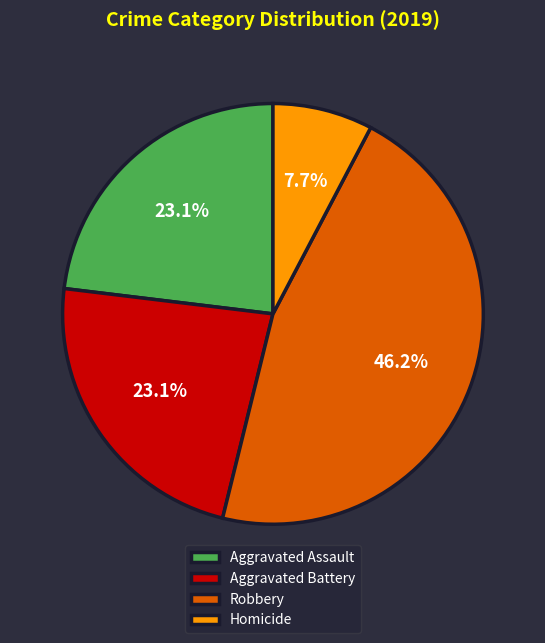

To the nearest percent, what is the combined percentage of Aggravated Assault and Robbery?

69%